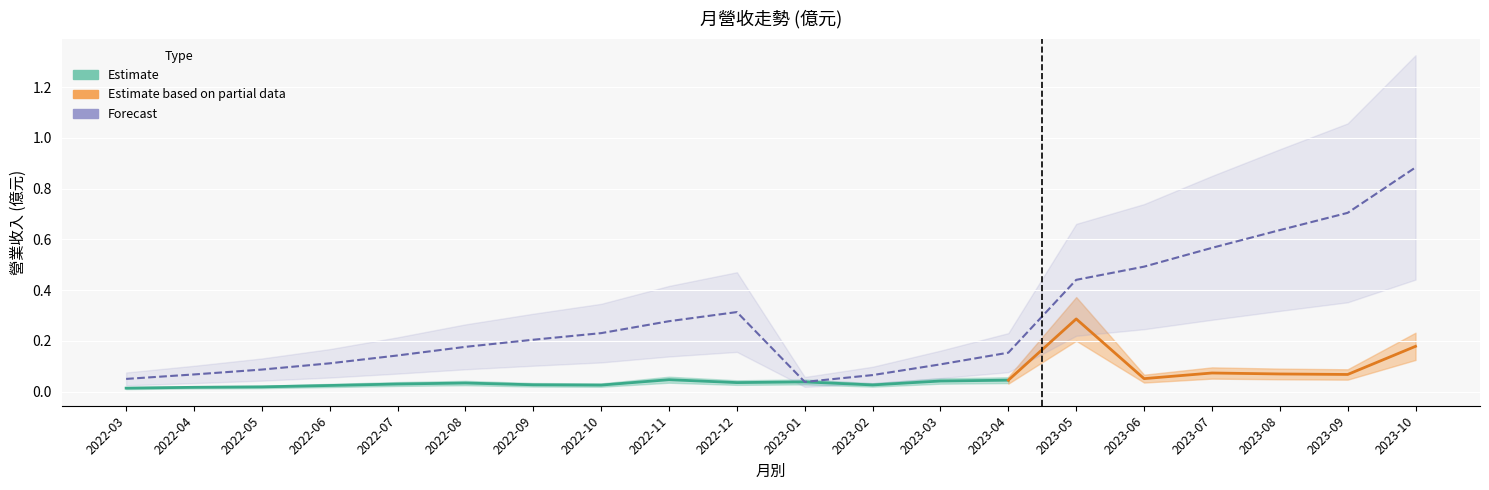

What is the label of the 3rd point from the left?

2022-05